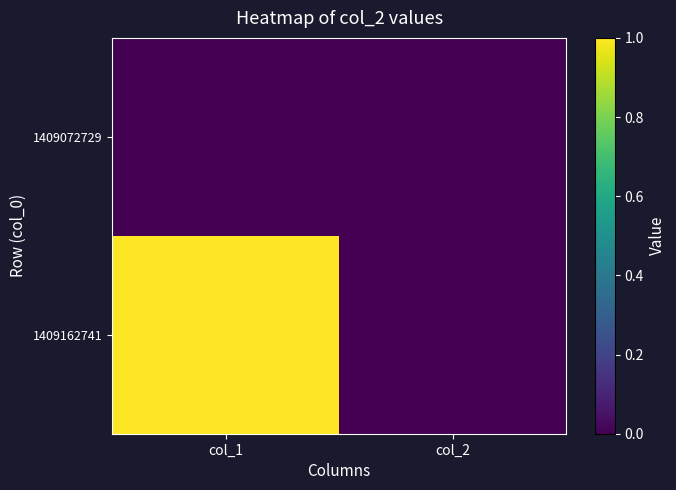

At which category does the chart reach its minimum across all series?

col_1